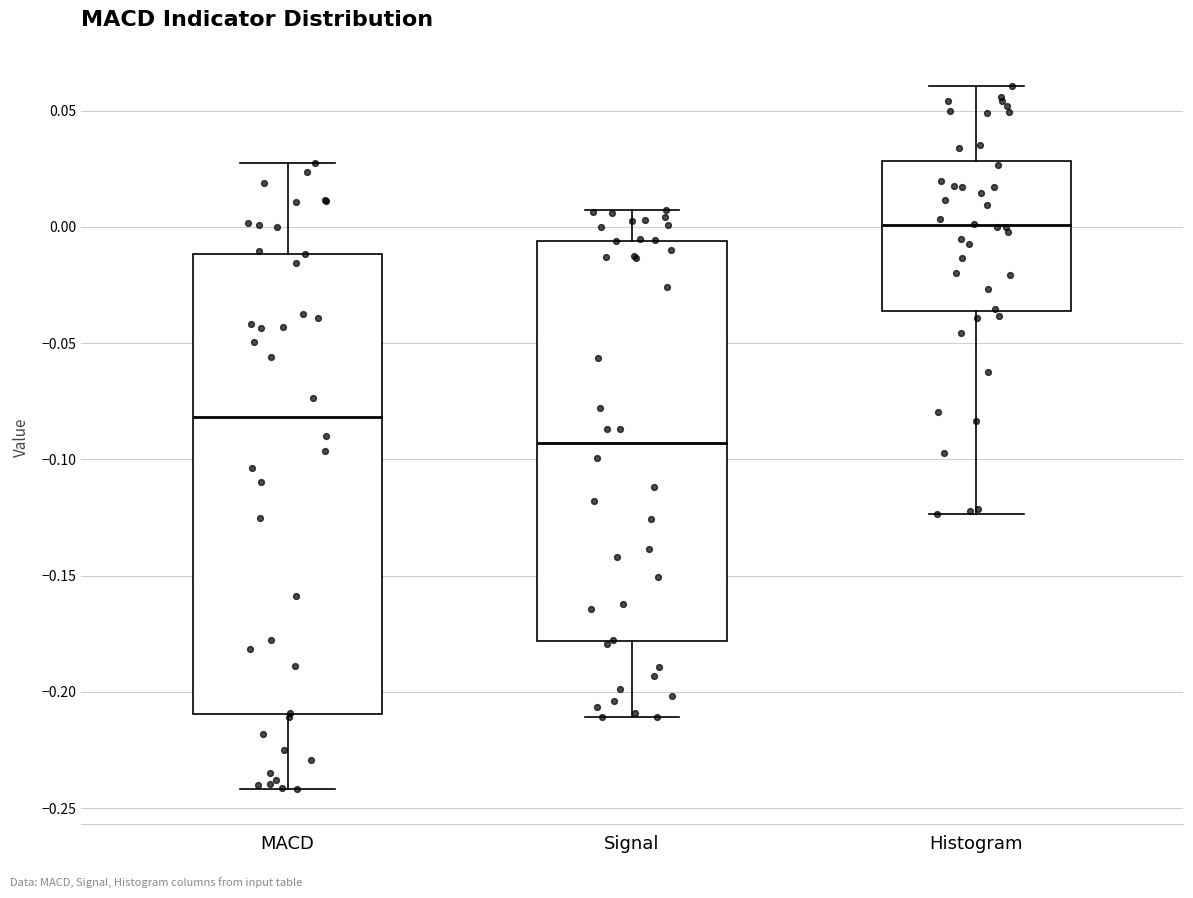

Comparing the boxes themselves (not the whiskers), which one is the tallest?

MACD